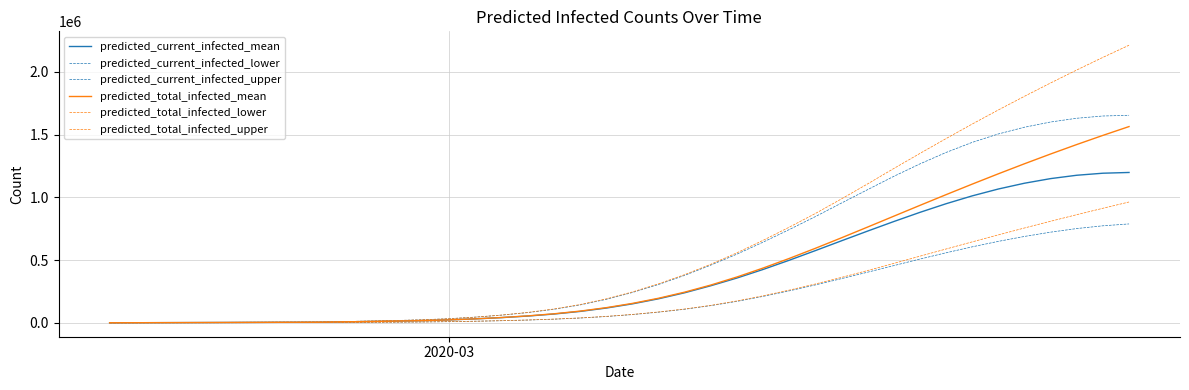

Reading left to right, extract all data points from this chart.

predicted_current_infected_mean: 607	1214	1821	2428	3035	3642	4249	4856	5463	8287	11095	14292	18269	23878	32076	41958	54413	70443	91238	118053	151423	191839	239882	295860	357316	425550	498897	575694	653868	731303	807217	880402	949134	1011692	1066435	1112537	1149298	1175995	1192236	1198220
predicted_current_infected_lower: 250	500	750	1000	1250	1500	1750	2000	2250	3399	4546	5851	7476	9772	13143	17248	22491	29366	38480	50491	65900	85224	108502	137342	171337	211000	255055	302313	352515	403880	456129	508326	558324	605725	649333	688533	722623	751424	773338	788243
predicted_current_infected_upper: 750	1500	2250	3000	3750	4500	5250	6000	6750	10636	14507	19011	24783	33212	45882	61651	81891	108359	142992	187482	241911	305841	378514	460213	547599	643062	743218	846611	954651	1061426	1167269	1266456	1357526	1437966	1504961	1558645	1600198	1630097	1648047	1653734
predicted_total_infected_mean: 607	1214	1821	2428	3035	3642	4249	4856	5463	8287	11095	14292	18269	23878	32076	42565	55627	72264	93666	121087	155065	196088	244738	301323	365603	436645	513189	593963	677746	763379	849782	936029	1021398	1105359	1187522	1267601	1345386	1420733	1493558	1563822
predicted_total_infected_lower: 250	500	750	1000	1250	1500	1750	2000	2250	3399	4546	5851	7476	9772	13143	17498	22991	30116	39480	51741	67400	86974	110502	139592	174737	215546	260907	309790	362288	417024	473627	531318	588441	645206	701075	755934	809598	861927	912931	962981
predicted_total_infected_upper: 750	1500	2250	3000	3750	4500	5250	6000	6750	10636	14507	19011	24783	33212	45882	62401	83391	110609	145992	191232	246411	311091	384514	466963	558234	657568	762229	871394	987863	1107307	1229670	1349847	1468135	1583957	1696193	1805055	1911288	2014611	2115009	2211968